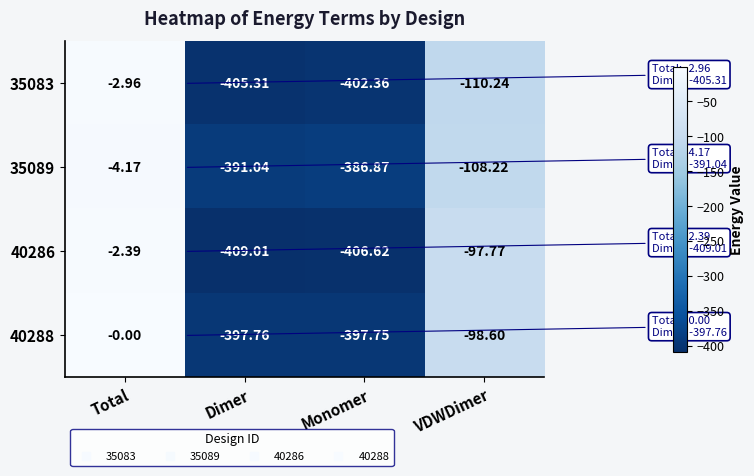

Where does the 35089 series first go above -108?

Total